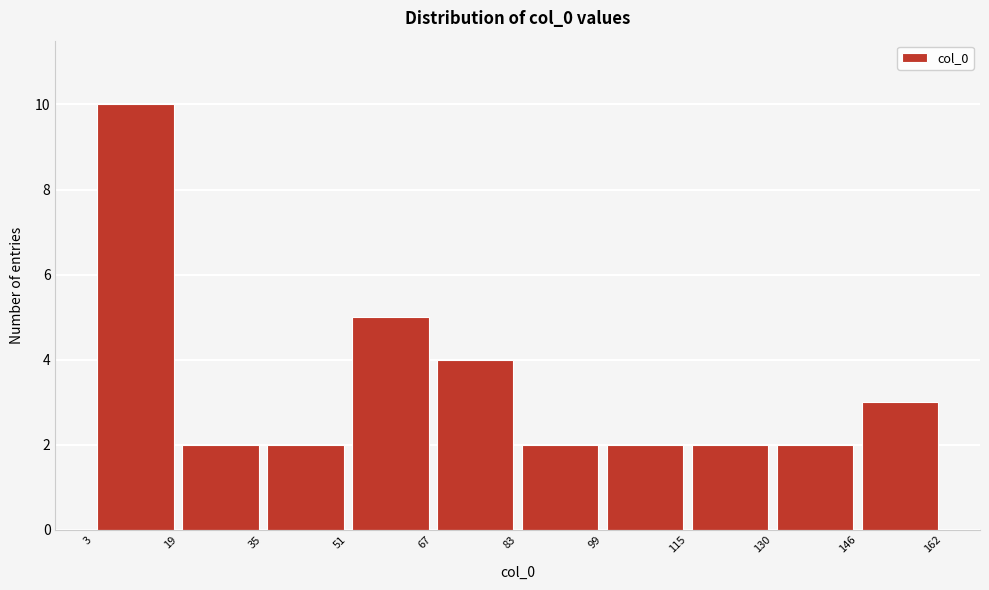

How tall is the bar that spans 146 to 162 on the x-axis? The values are not printed on the chart, so give them approximately, as read against the axis.

3